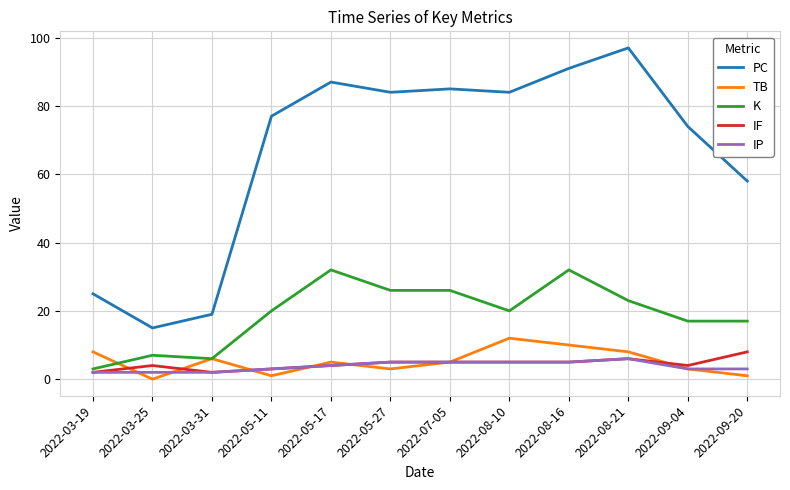

True or false: K has a value of 3 at 2022-03-19.

True